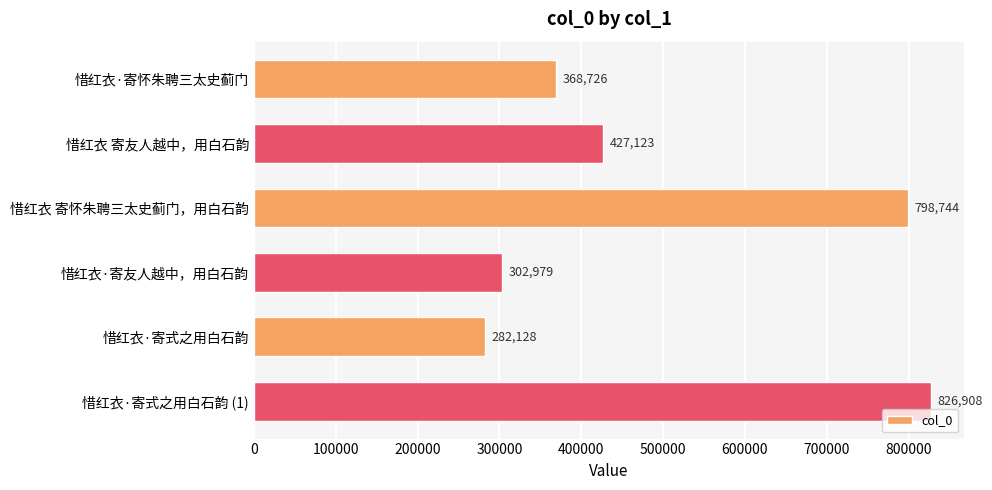

Read the value at 惜红衣·寄友人越中，用白石韵, to the nearest 100.

303000